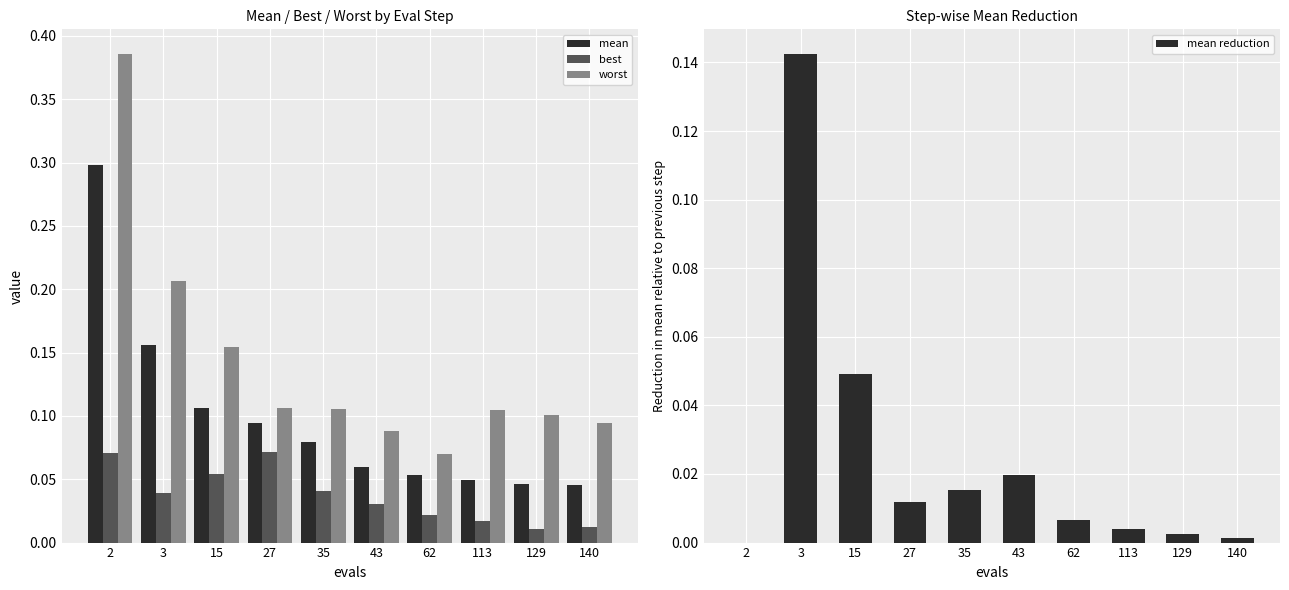

How many best values are between 0 and 1?

10